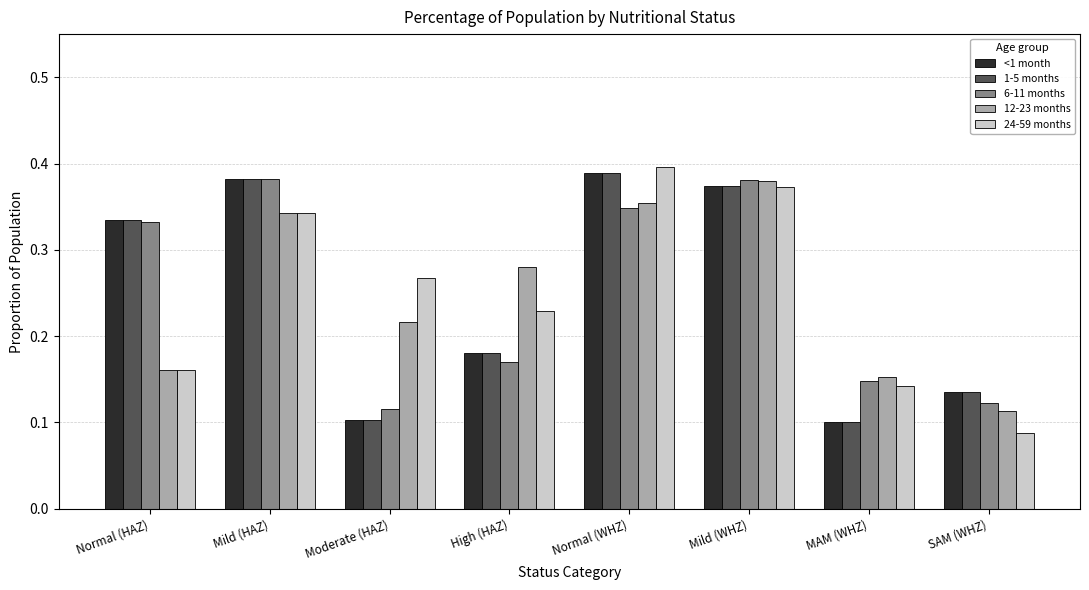

Which series changed the most between Mild (WHZ) and SAM (WHZ)?

24-59 months